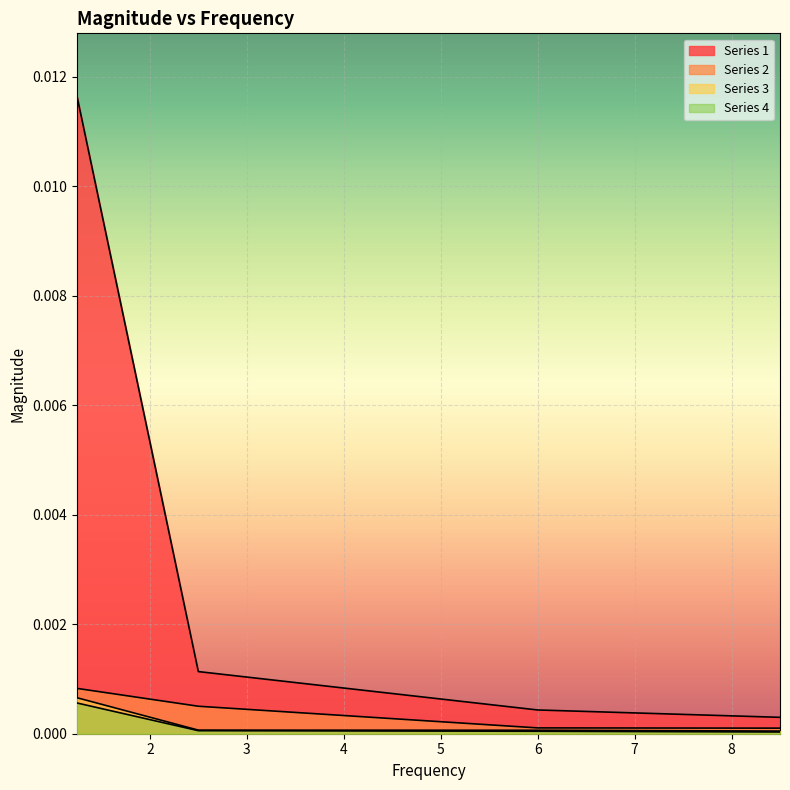

How many lines are shown in the chart?

4